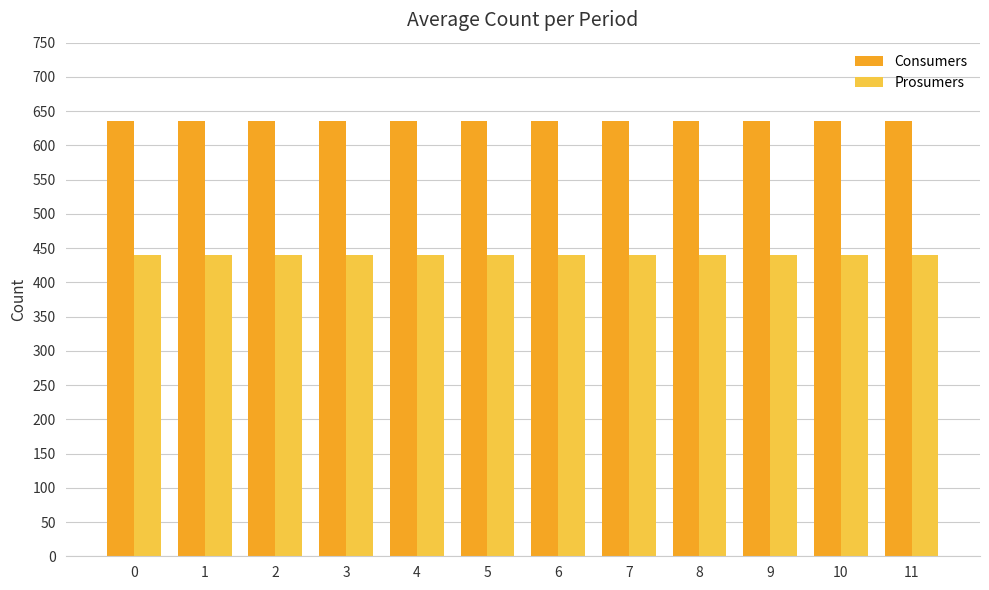

Rank the series by their average value, from highest to lowest.

Consumers, Prosumers